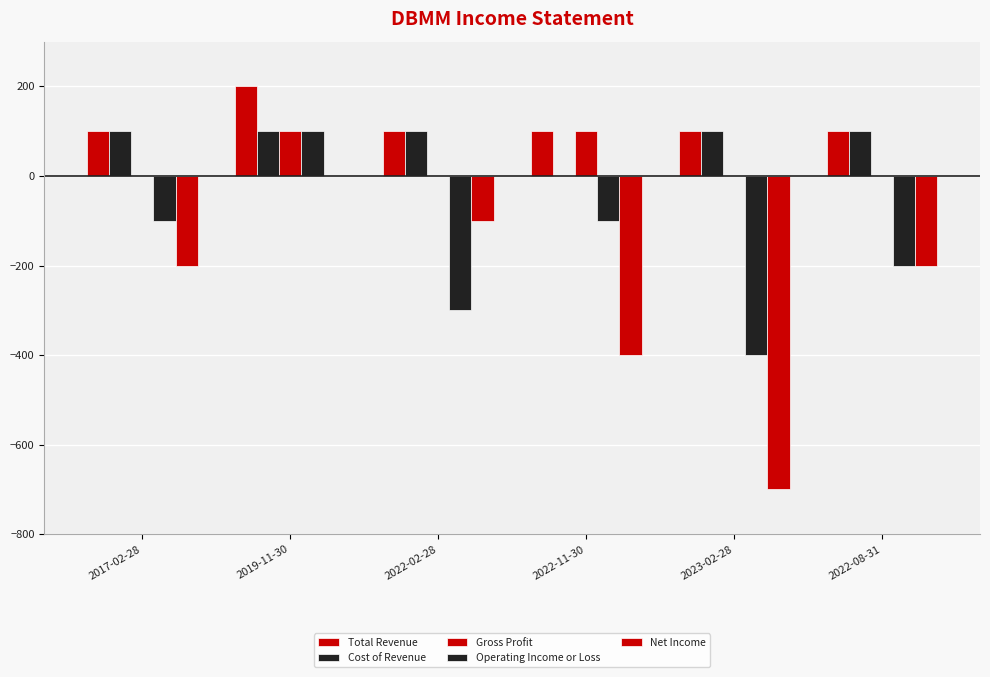

What is the spread (max minus min) of values at 2017-02-28?

300